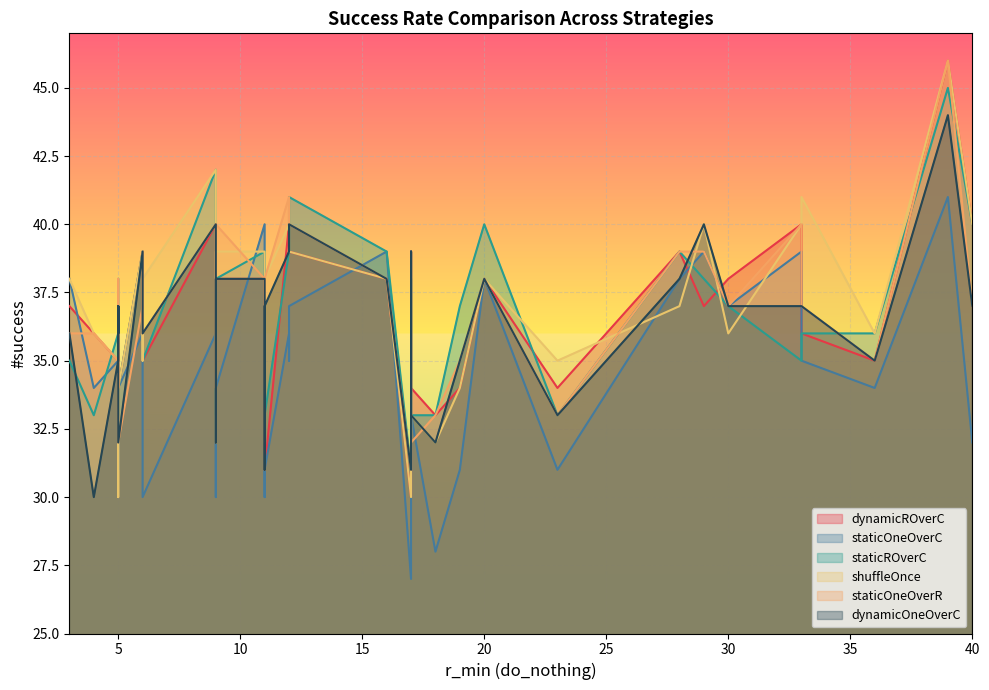

What is the maximum value for dynamicOneOverC?

44